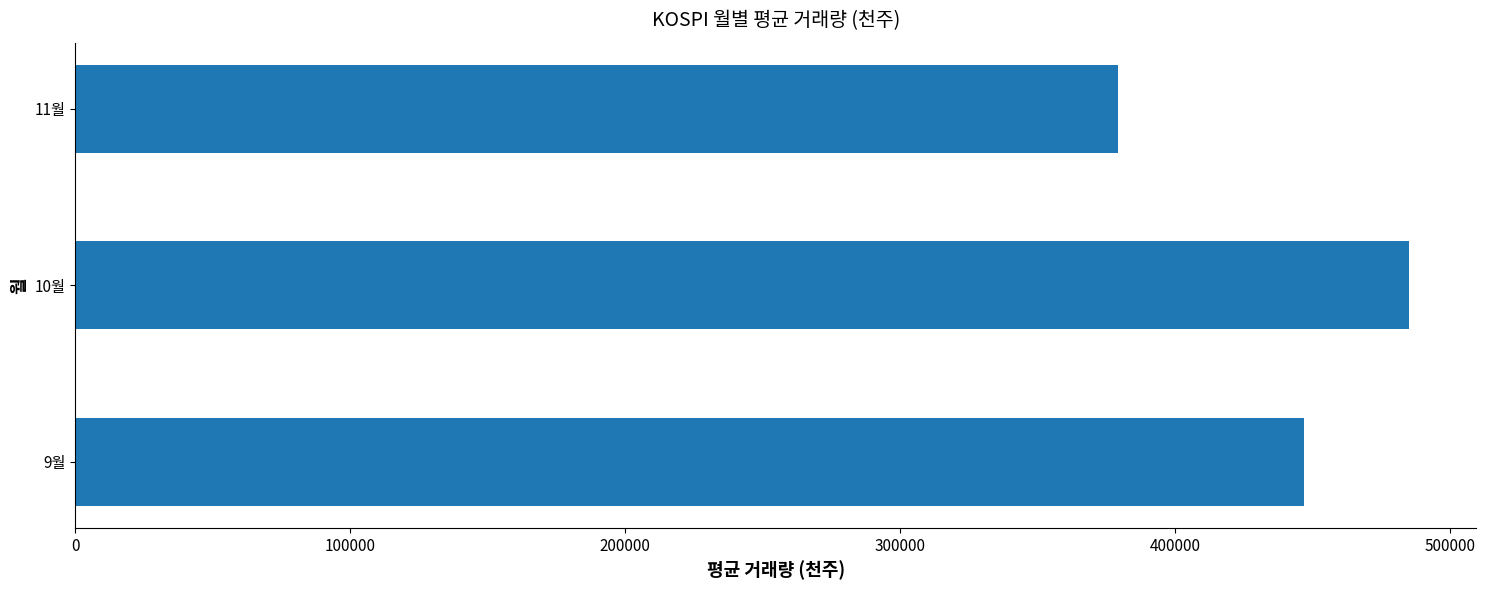

The value at 11월 is 564903.1. True or false?

False